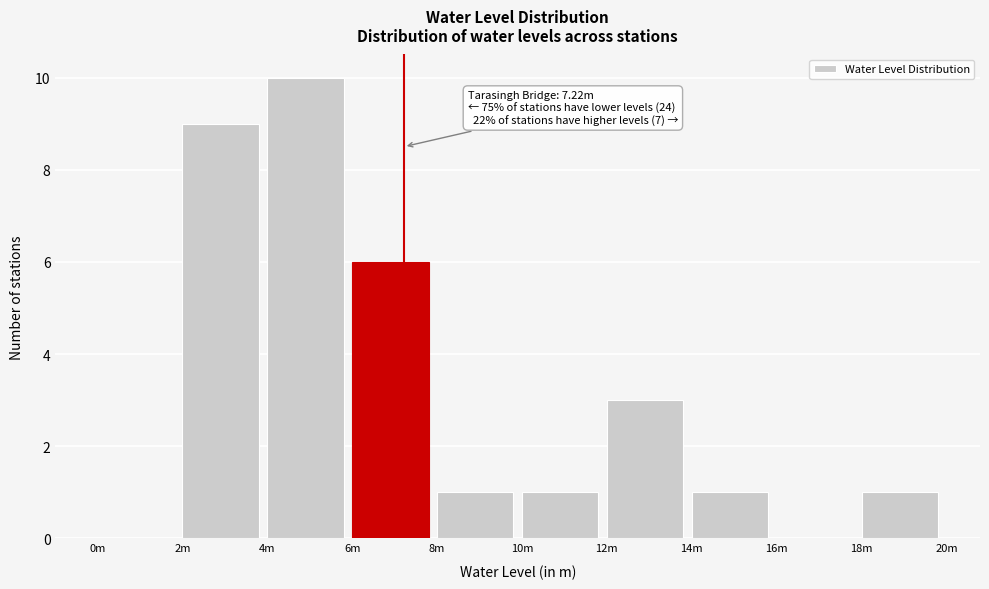

Reading left to right, what are all the values shown in this chart?

0m=0	2m=9	4m=10	6m=6	8m=1	10m=1	12m=3	14m=1	16m=0	18m=1